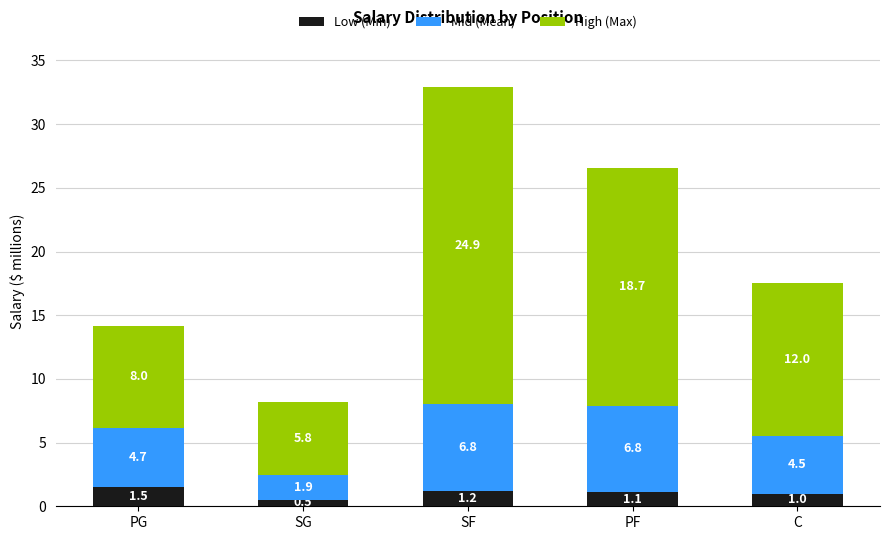

What is the sum of all Low (Min) values?

5.4